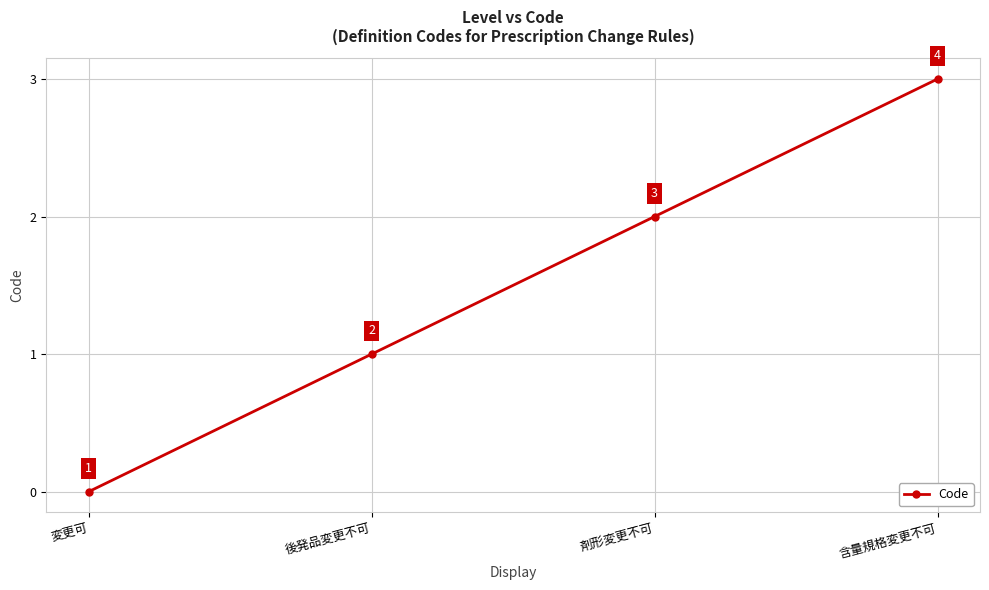

Does the chart have visible grid lines?

Yes